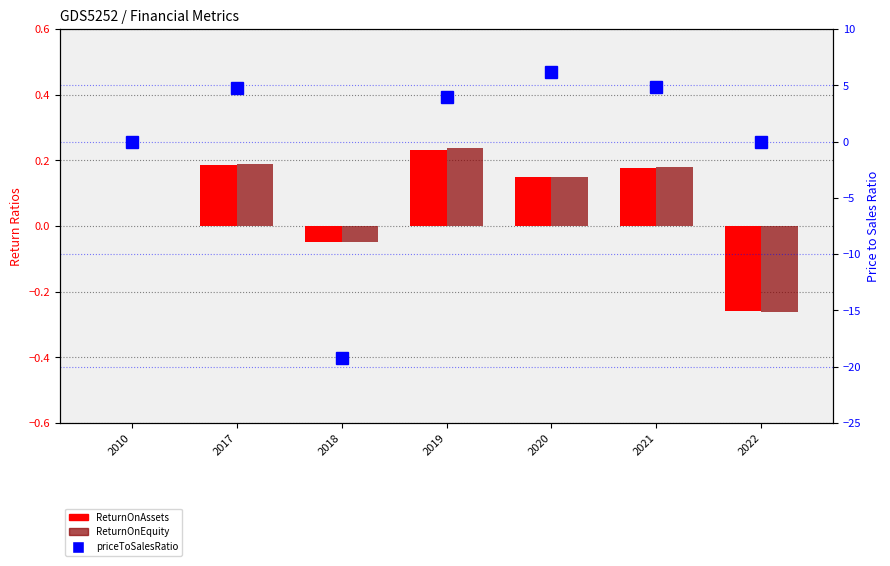

Rank the series by their maximum value, from highest to lowest.

priceToSalesRatio, ReturnOnEquity, ReturnOnAssets